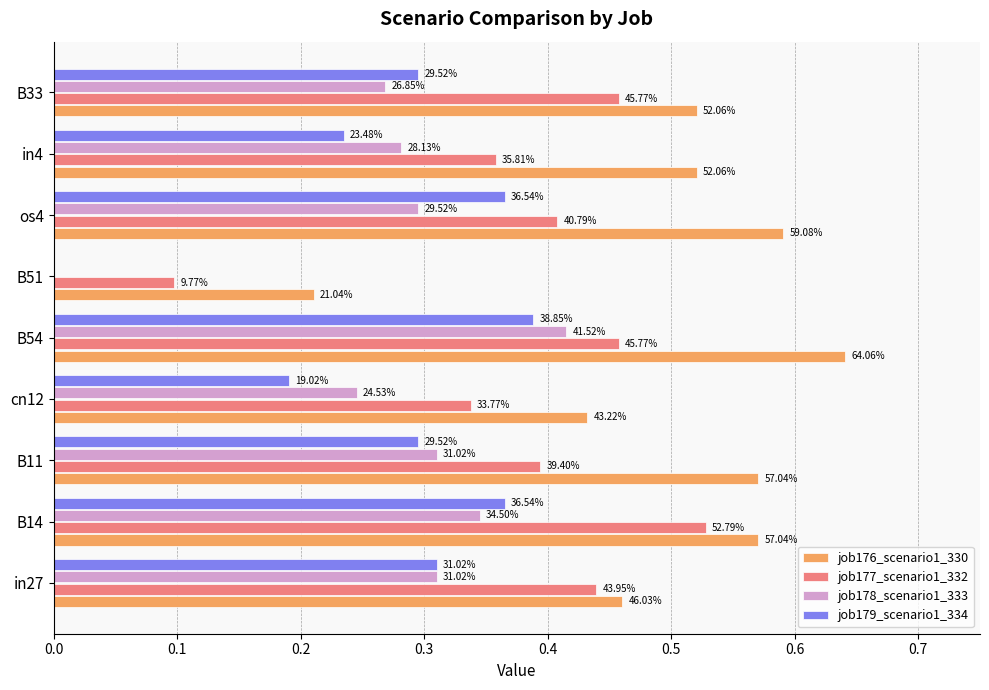

What are all the series names shown in the legend?

job176_scenario1_330, job177_scenario1_332, job178_scenario1_333, job179_scenario1_334